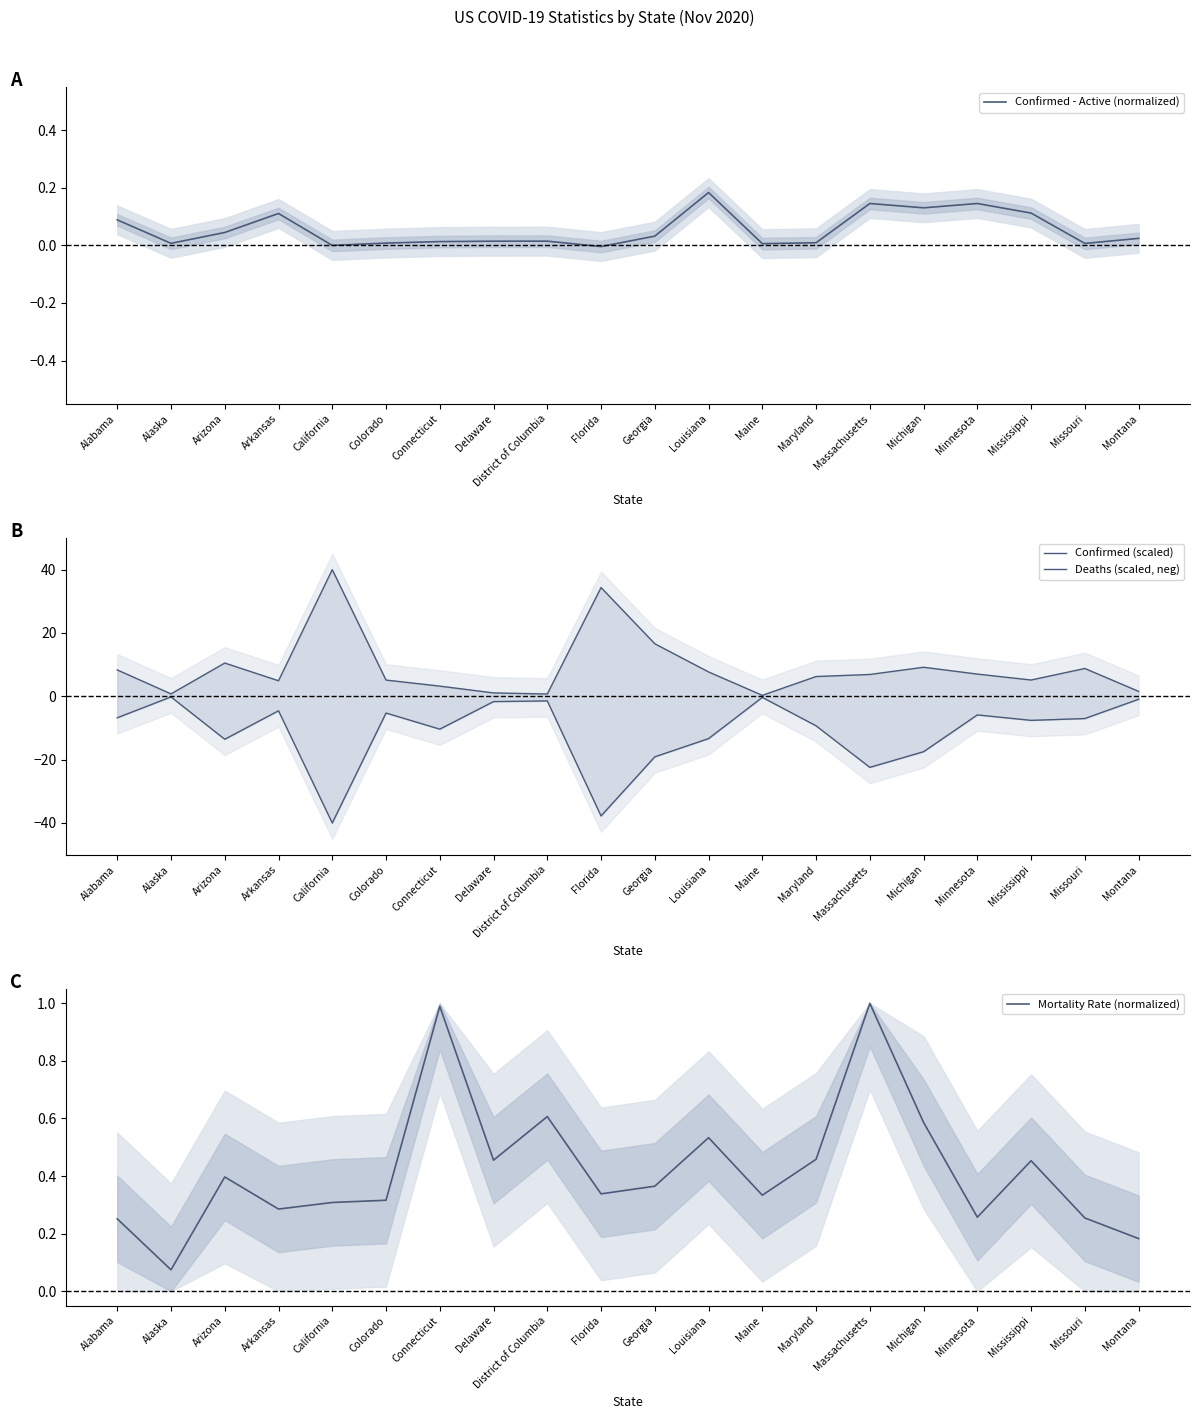

Where does the Deaths (scaled, neg) series first go above -7?

Alabama